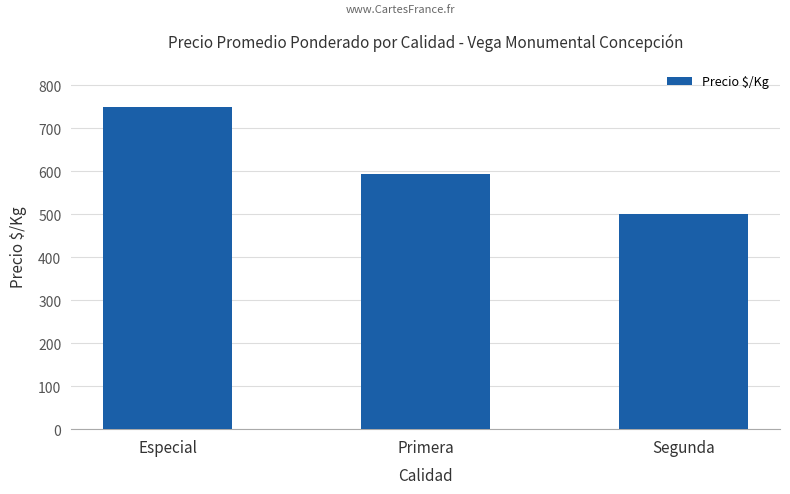

What is the sum of all values?

1844